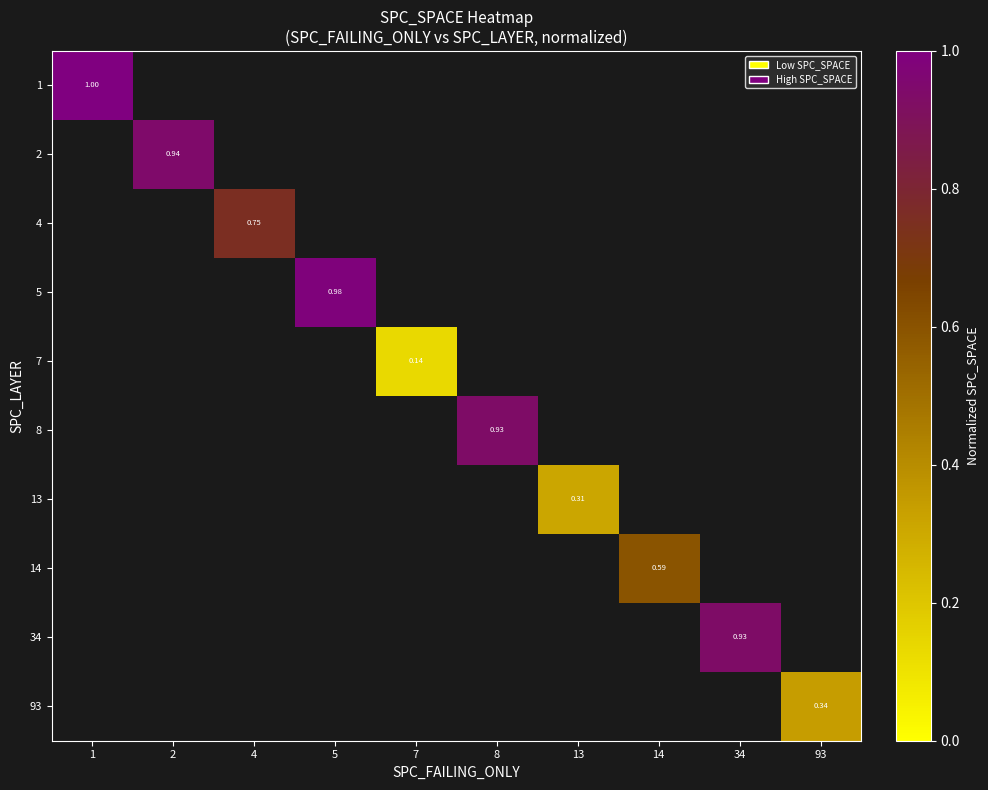

The 7 series shows 0.1 at 7. True or false?

True